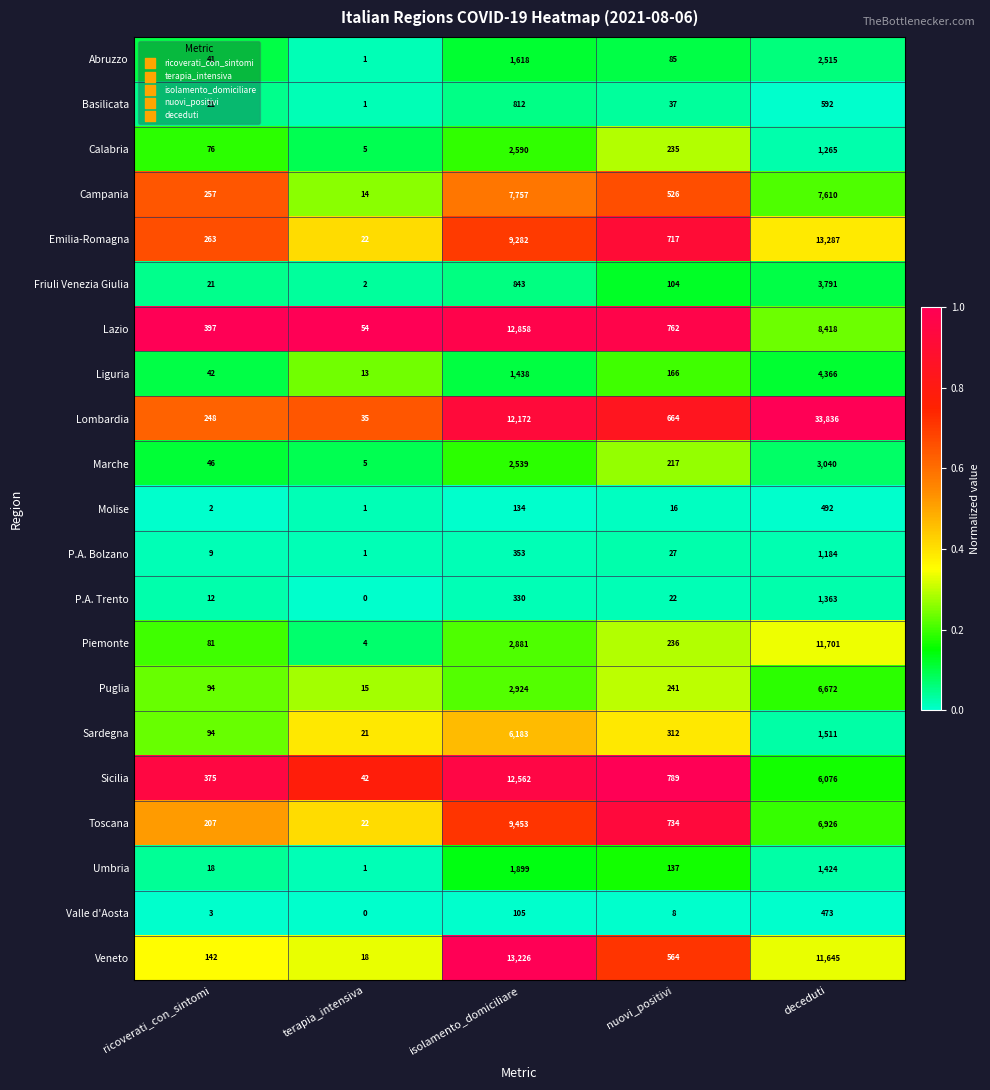

Which series changed the most between ricoverati_con_sintomi and terapia_intensiva?

Lazio